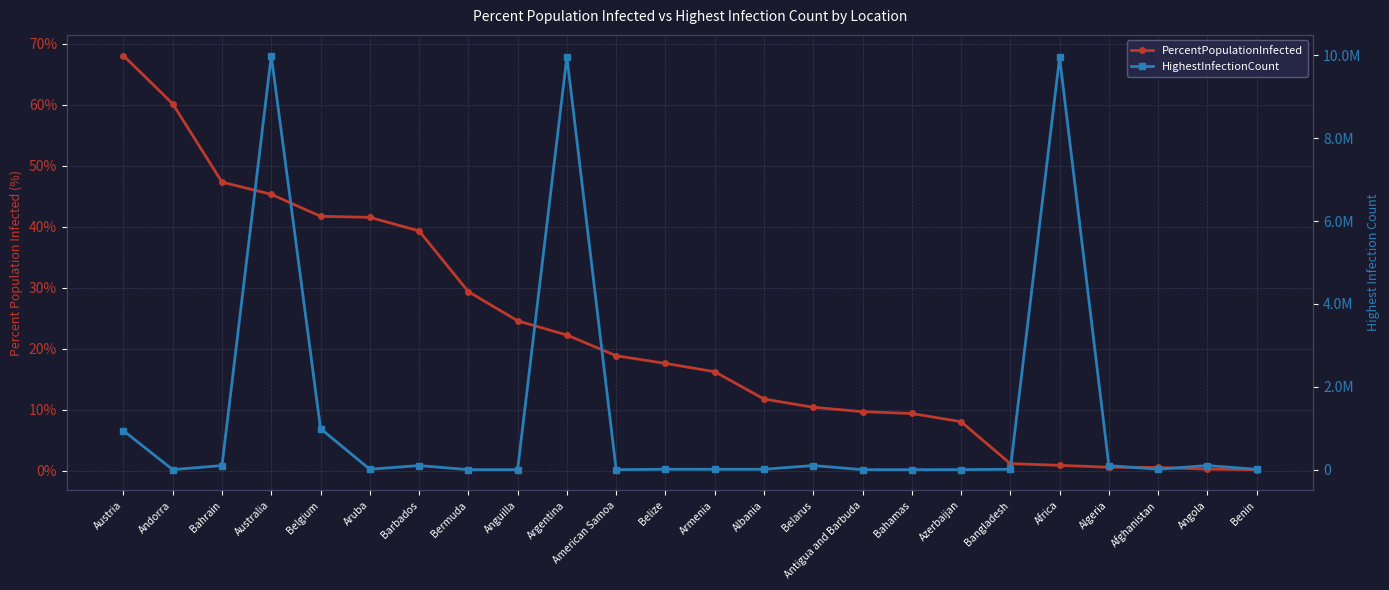

True or false: HighestInfectionCount has a value of 148.9 at American Samoa.

False